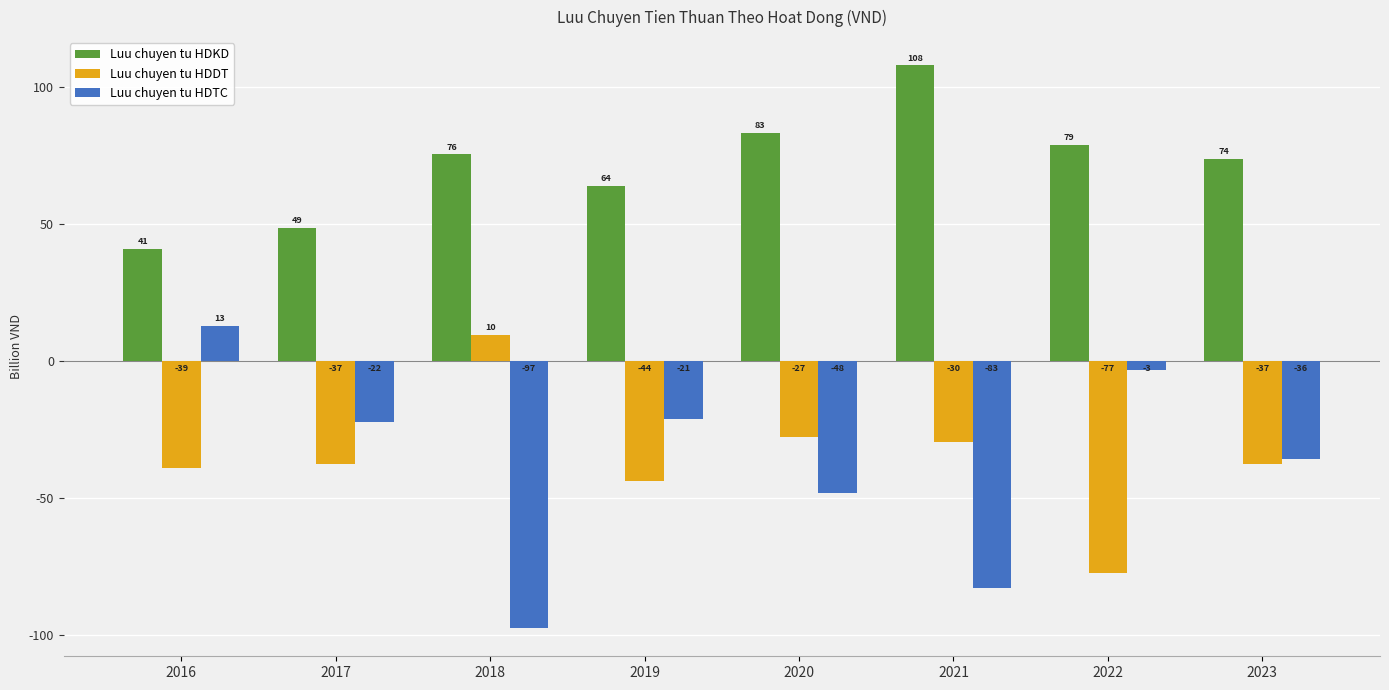

Which series has the widest spread of values?

Luu chuyen tu HDTC